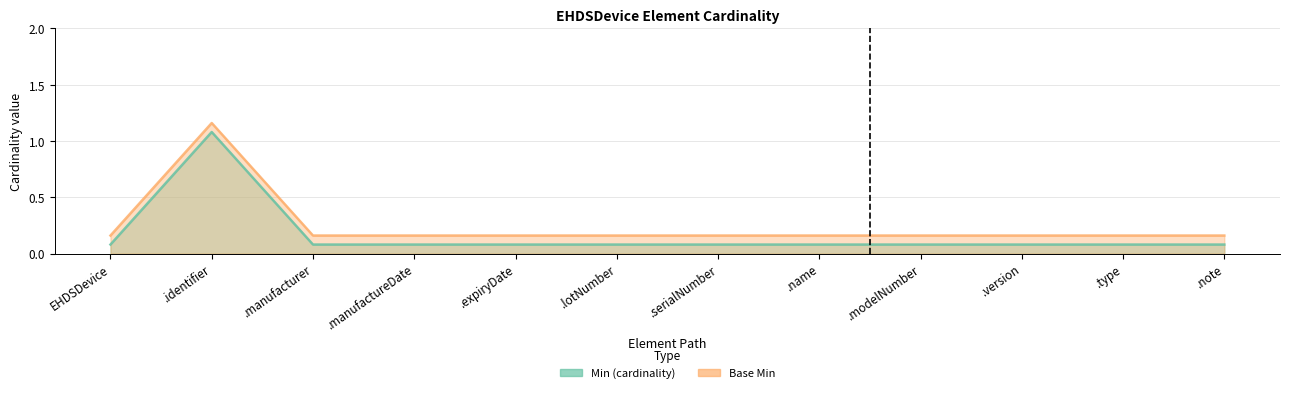

True or false: Base Min and Min (cardinality) intersect in this chart.

False